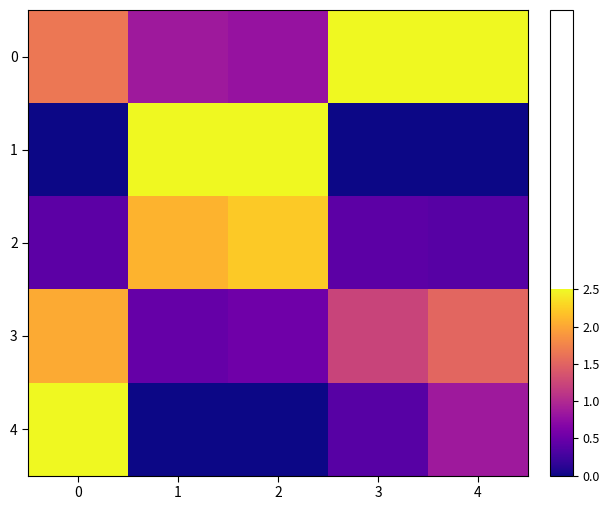

Which series changed the most between 1 and 2?

2